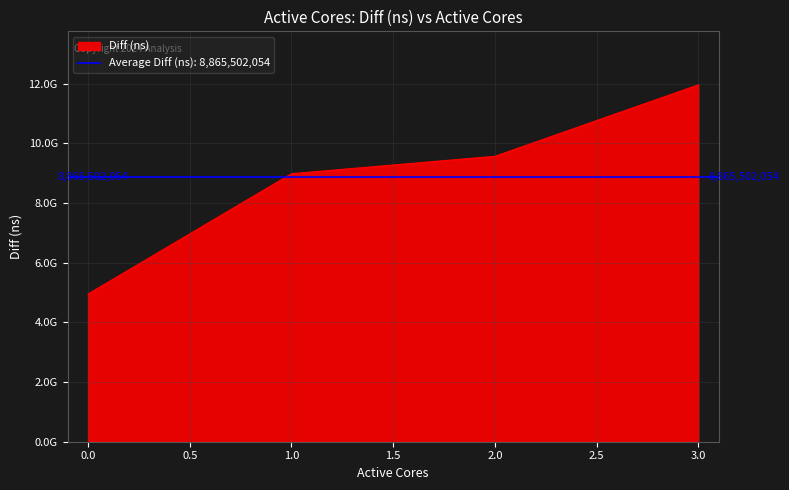

How many lines are shown in the chart?

1